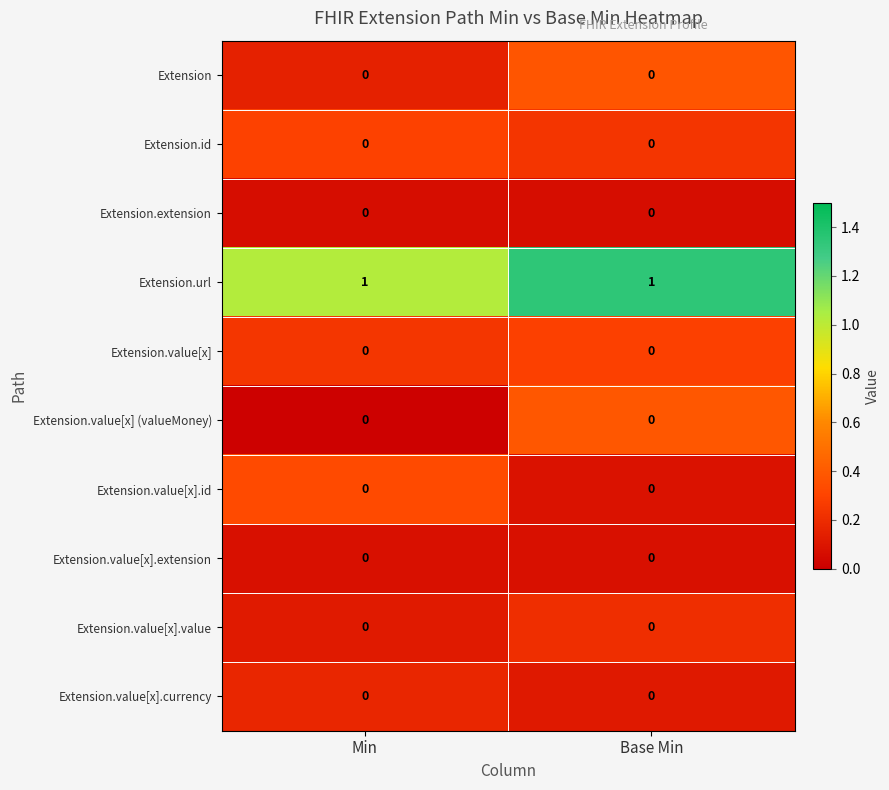

Which series has the largest total across all categories?

Extension.url